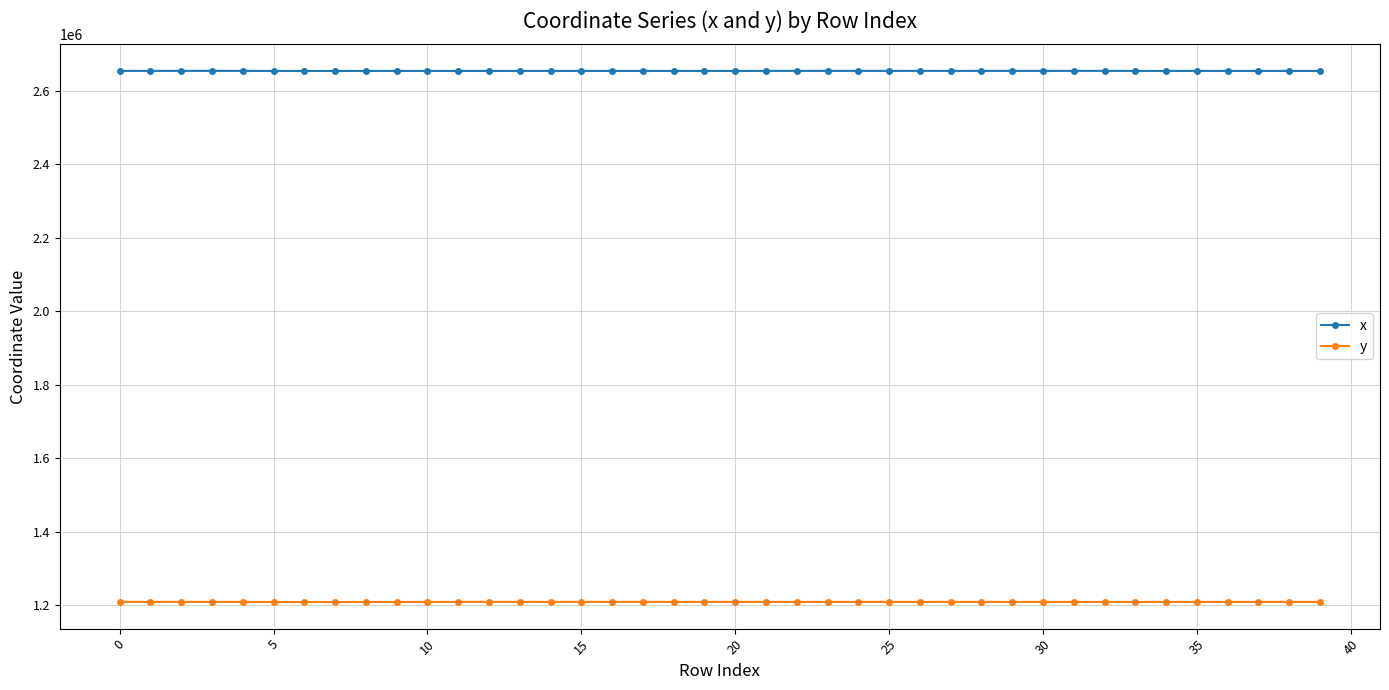

True or false: y has more than 1 interior local peaks.

True